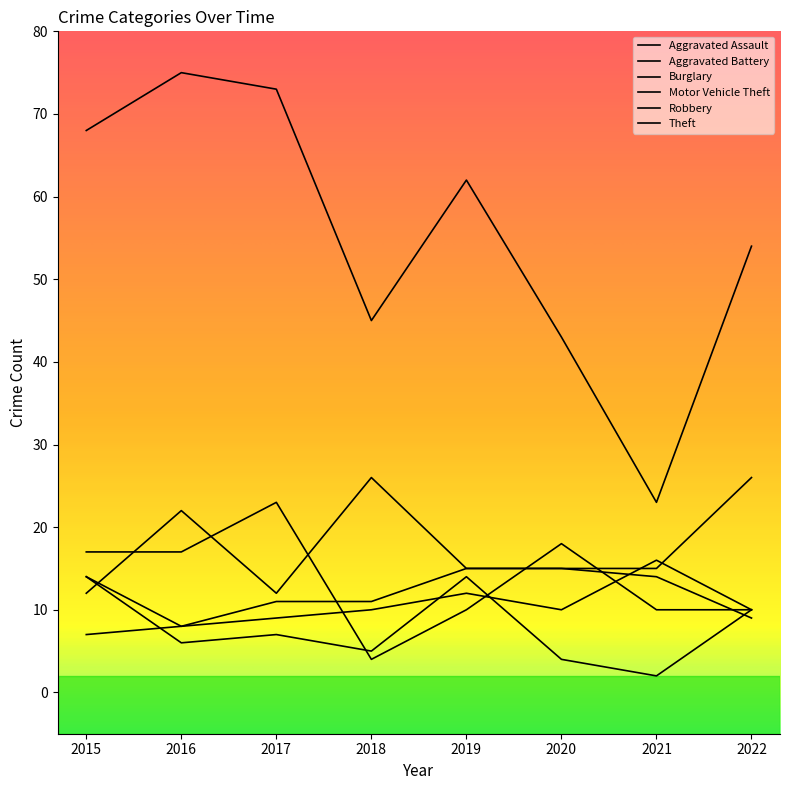

Which has a higher value, 2021 or 2020?

2021